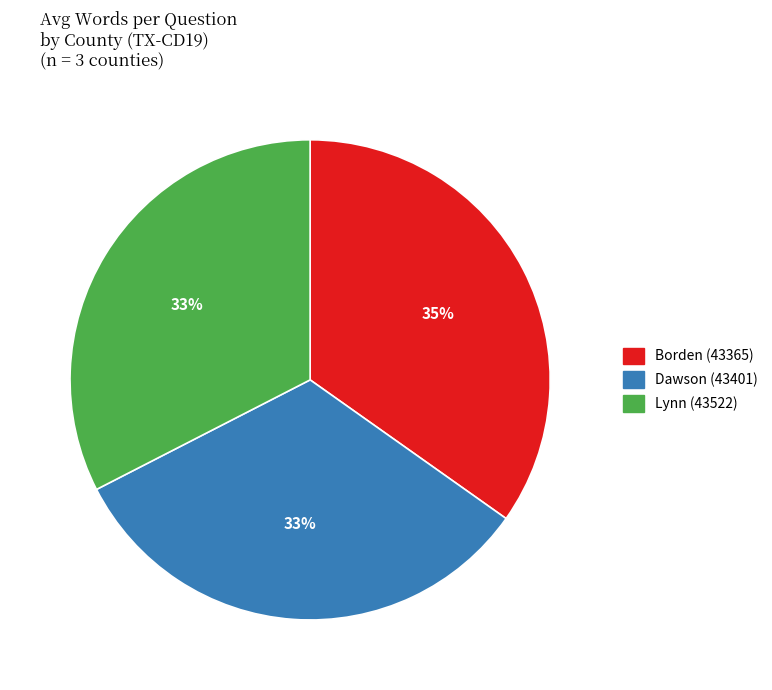

Which category has the biggest portion of the pie?

Borden (43365)